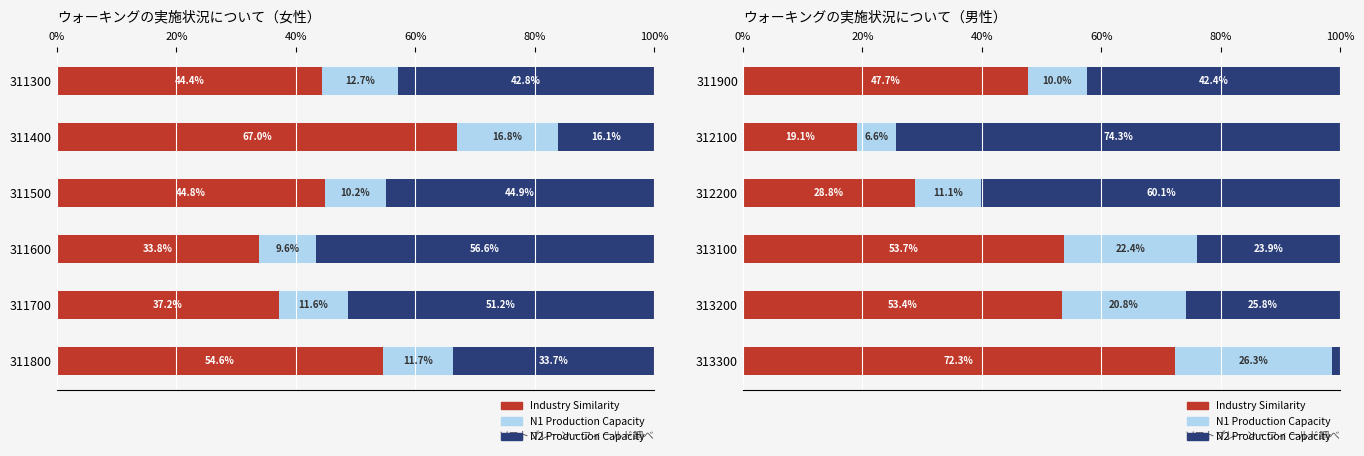

Which has a higher value, 312200 or 312100?

312200